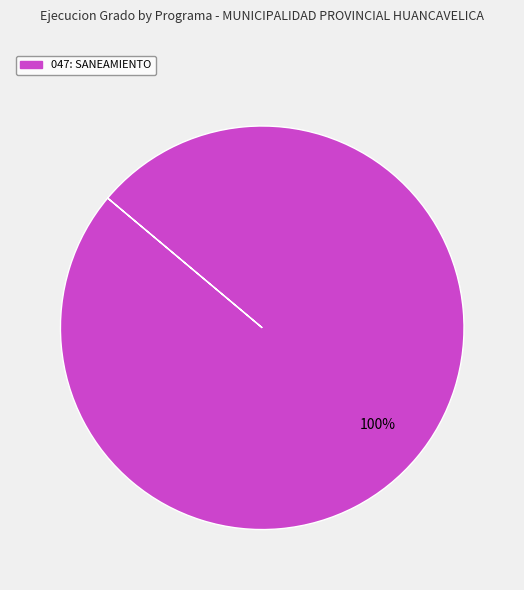

Does any single category account for the majority?

Yes